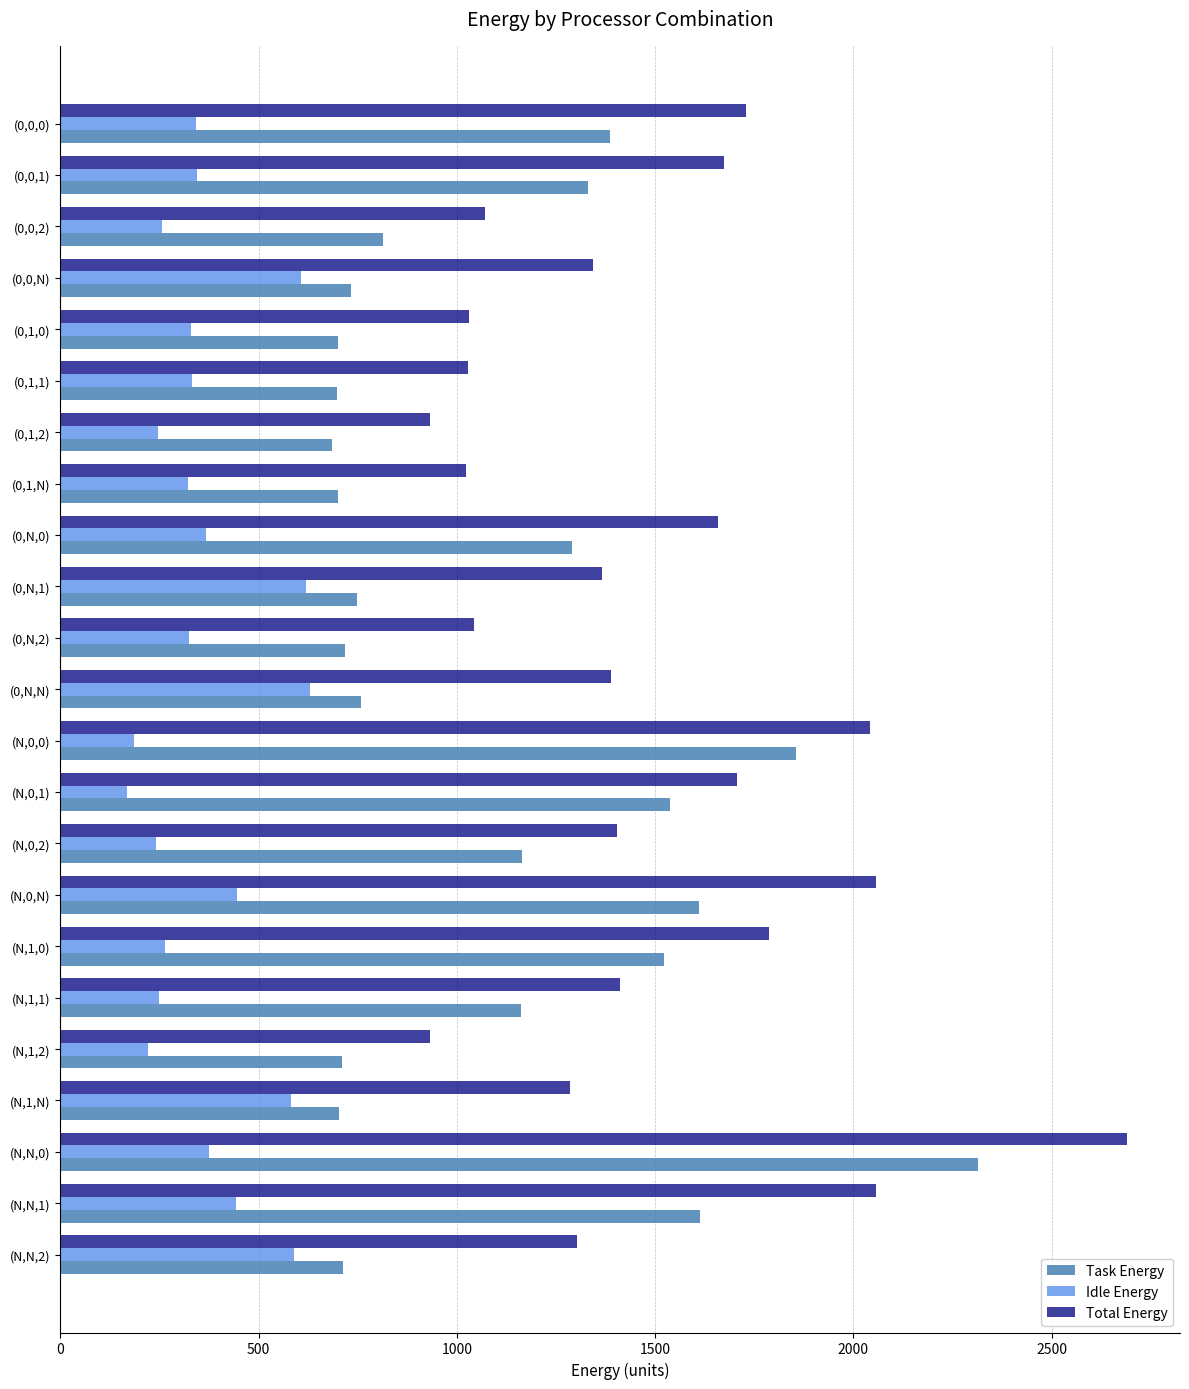

Rank the series at (0,N,2) from lowest to highest value.

Idle Energy, Task Energy, Total Energy